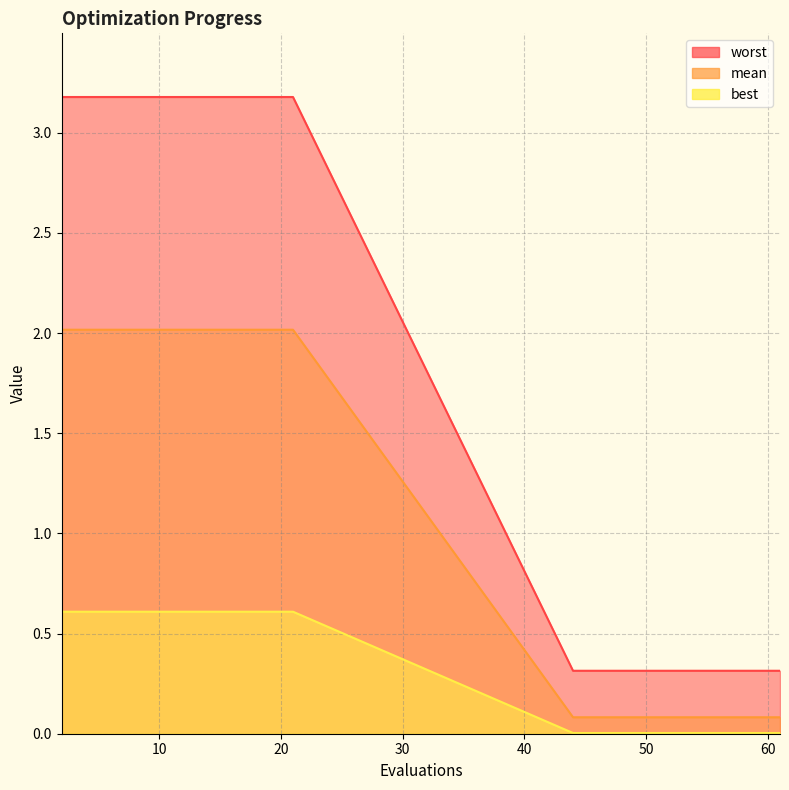

What is the value of the worst point at the 7th from the left?

0.6